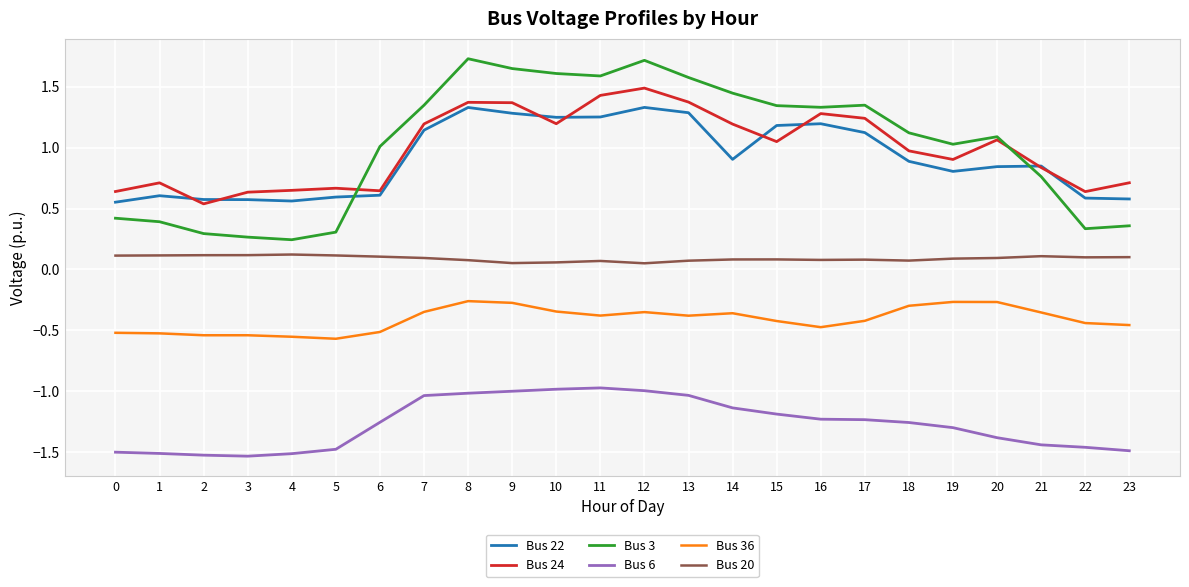

Rank the series at 6 from highest to lowest value.

Bus 3, Bus 24, Bus 22, Bus 20, Bus 36, Bus 6